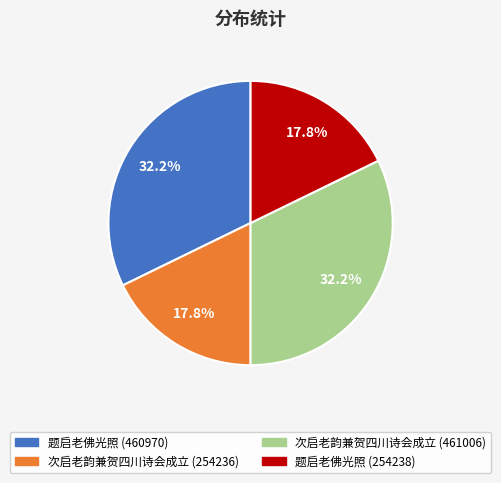

How much of the chart is everything except 题启老佛光照 (254238)?

82.2%